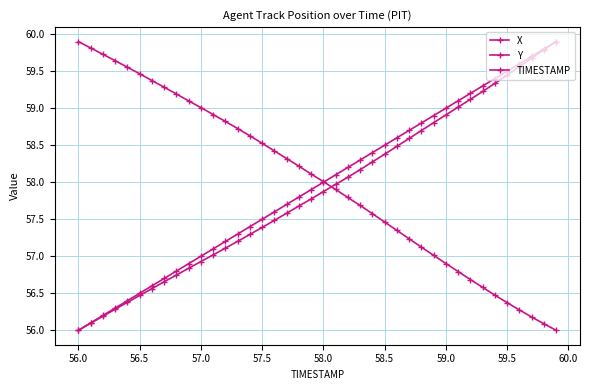

How many data points does each series have?

40